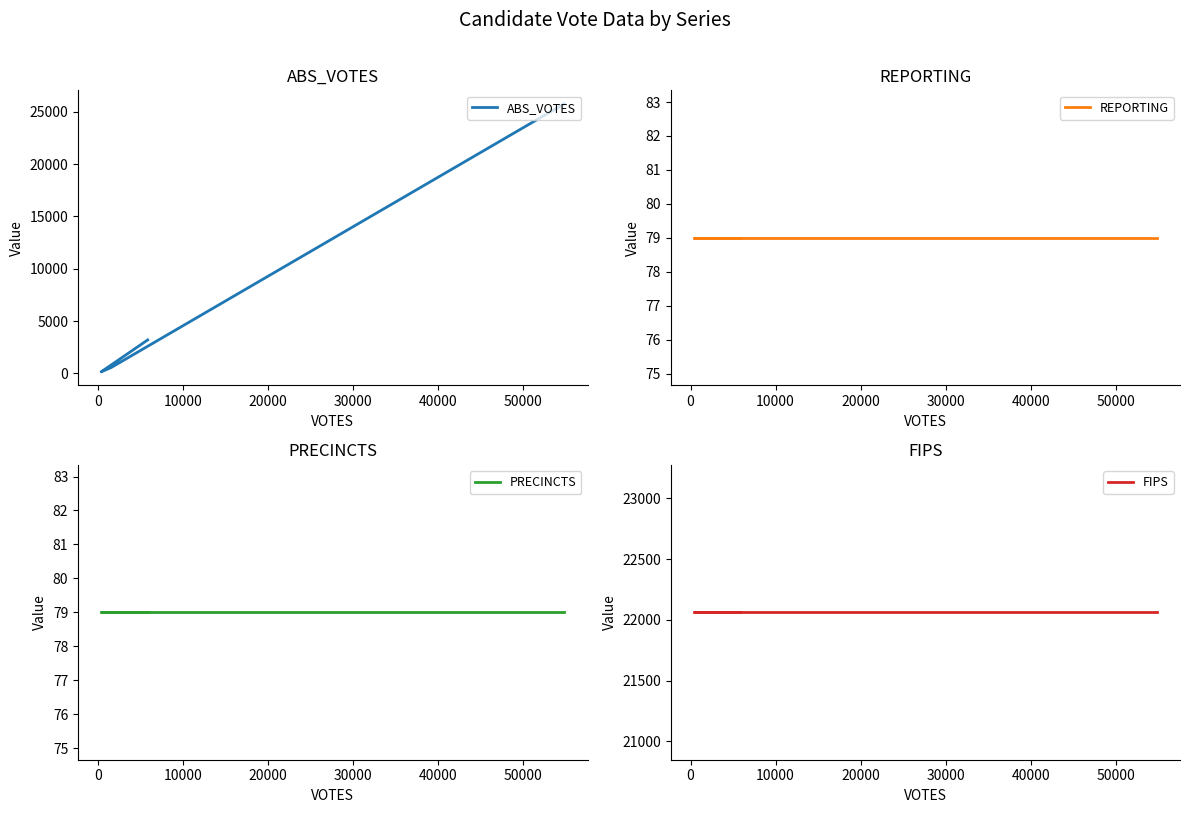

Count the number of data series in this chart.

4